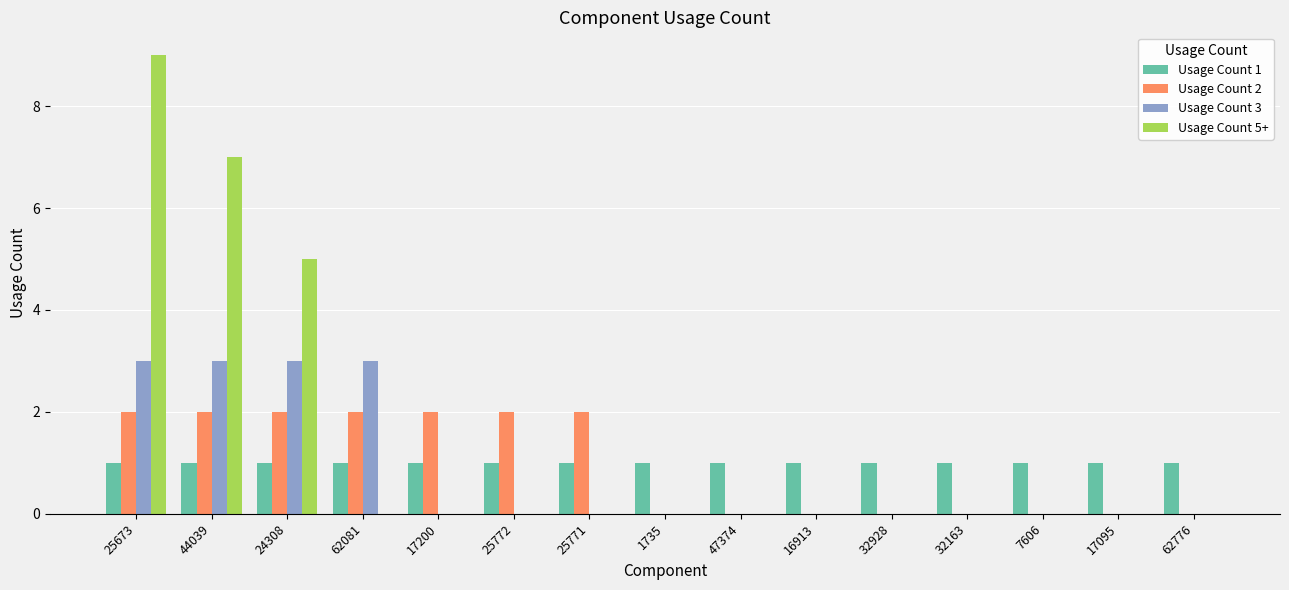

Are the bars grouped side by side (vs. stacked)?

Yes